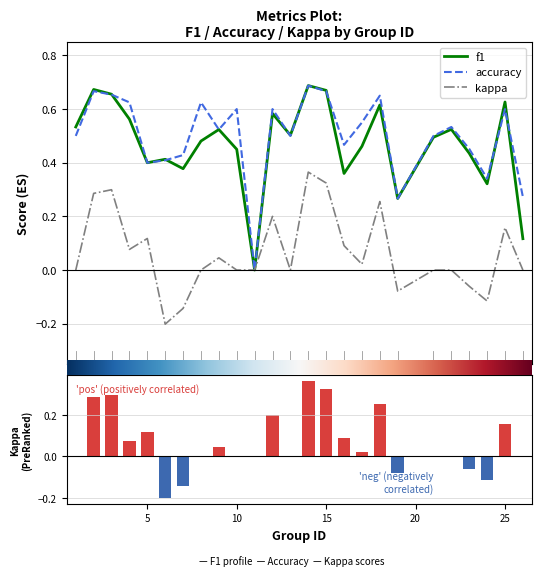

What is the difference between the highest and lowest values at 5?

0.3